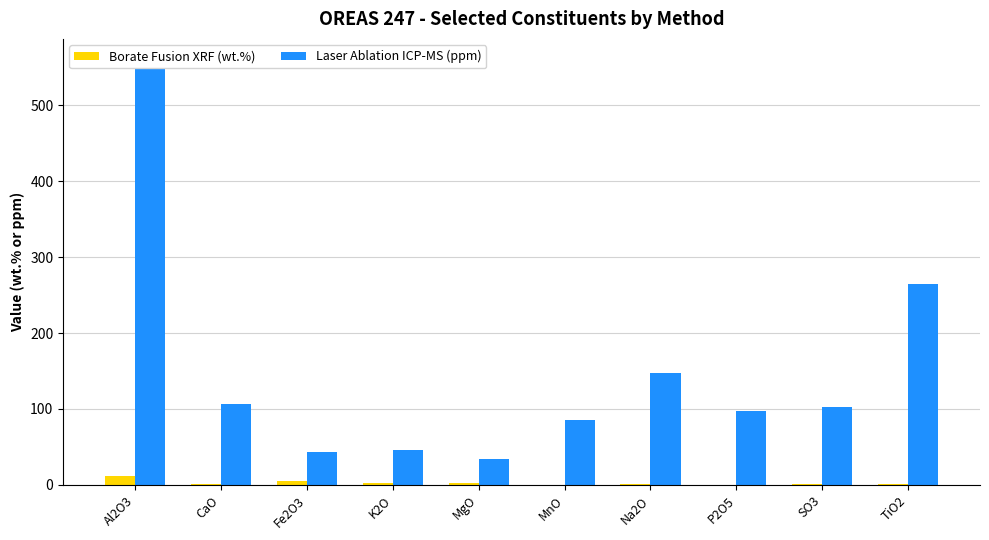

Which series has the largest range (max minus min)?

Laser Ablation ICP-MS (ppm)